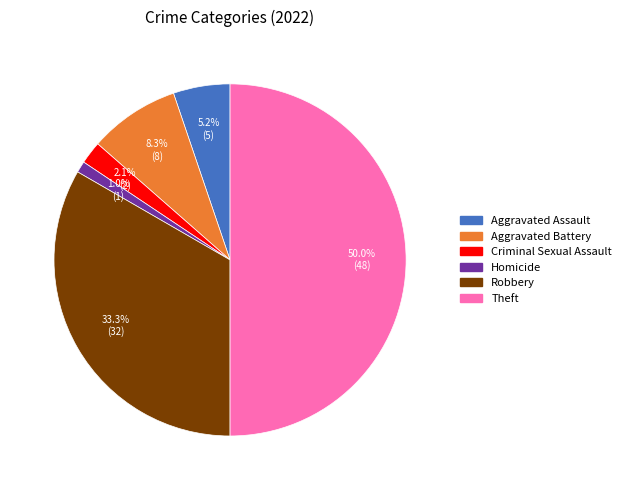

What portion of the pie excludes Aggravated Battery?

91.7%